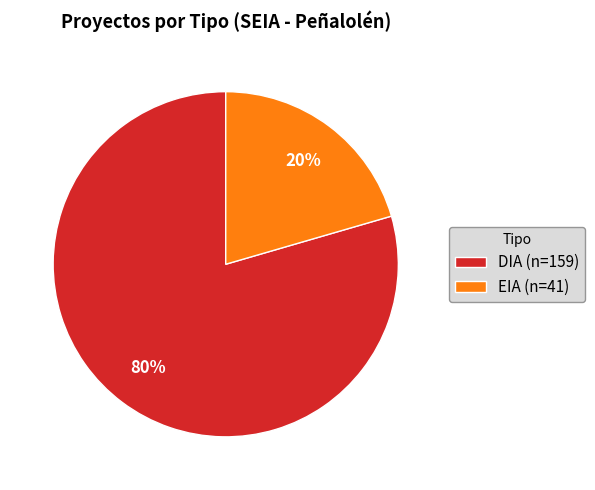

Do EIA (n=41) and DIA (n=159) together represent more than half of the pie?

Yes